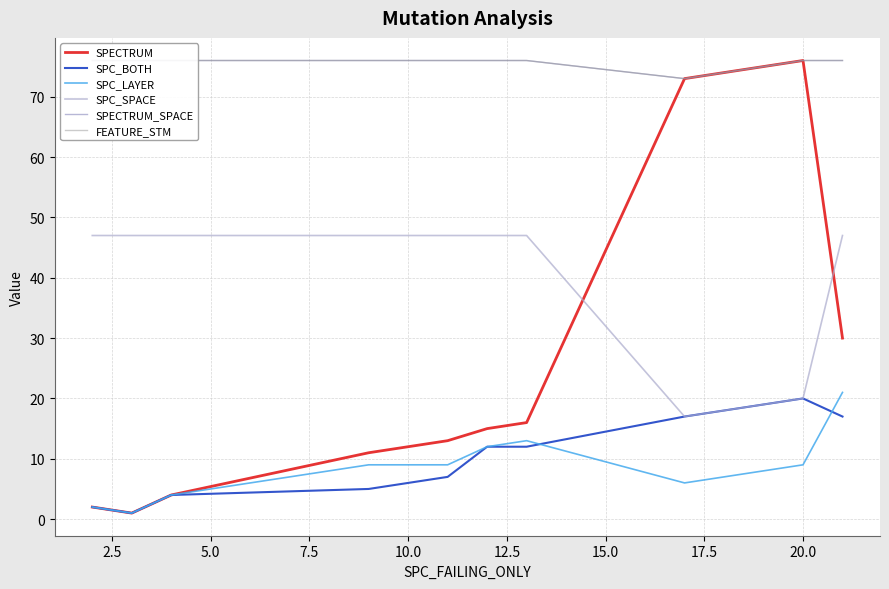

True or false: SPC_LAYER and FEATURE_STM cross at least once.

False